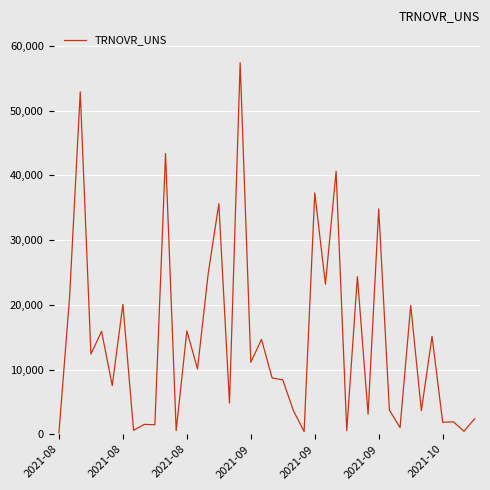

What is the sum of all values?

587434.2